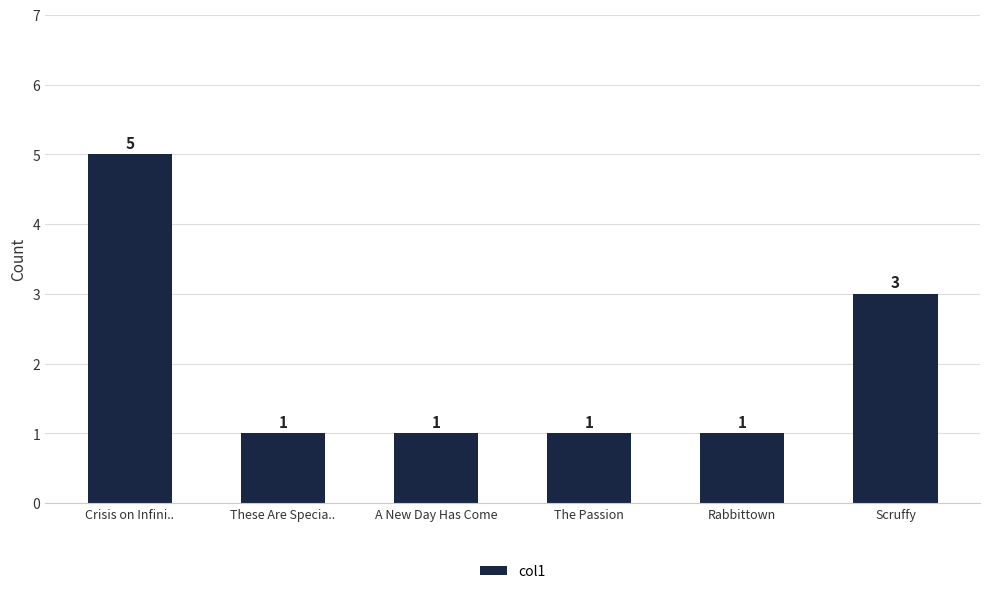

True or false: the data shows 5 at Crisis on Infini...

True